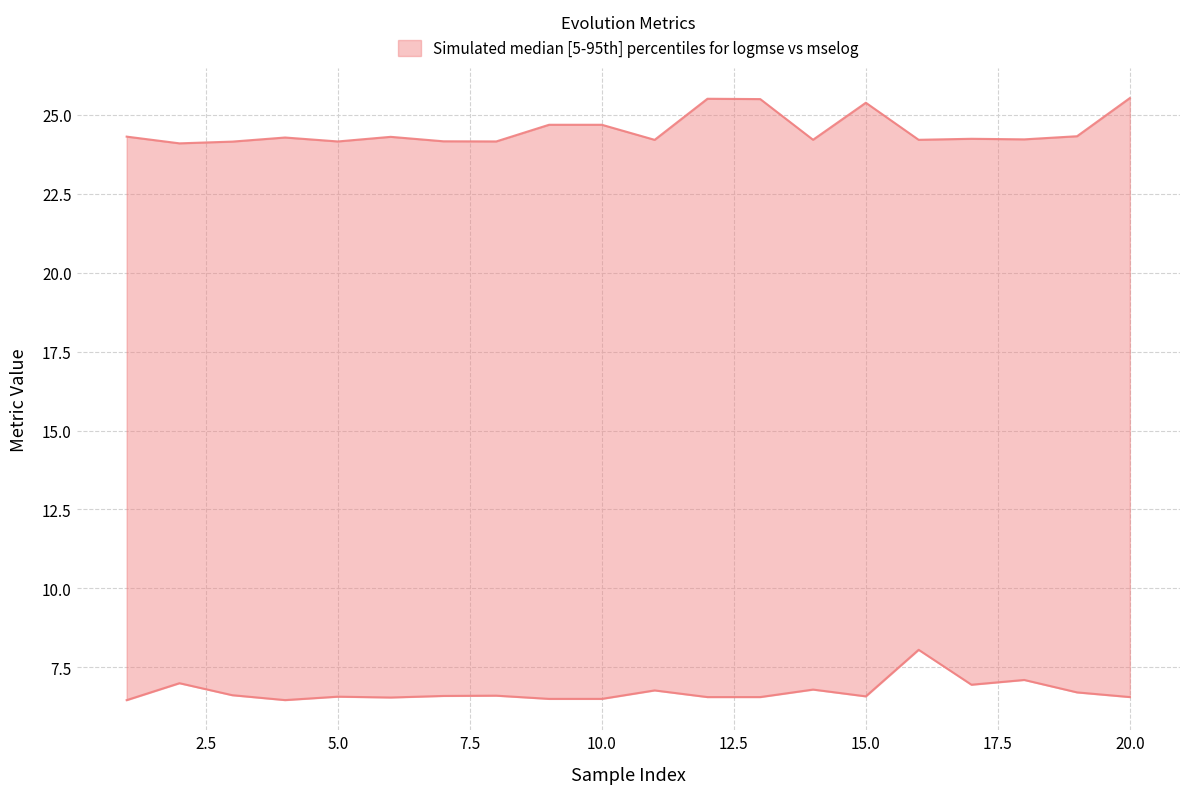

True or false: mselog_mean has a value of 11.7 at 12.

False